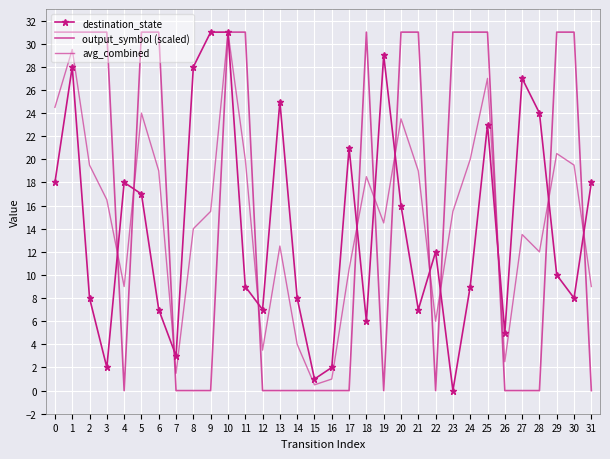

Which series has the widest spread of values?

destination_state